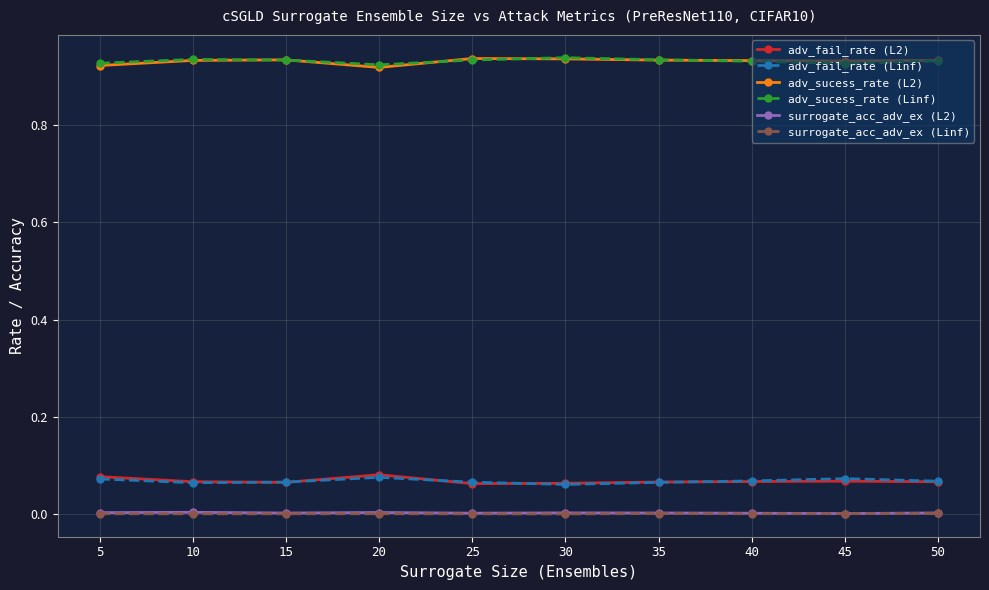

Is it true that adv_sucess_rate (Linf) equals 1.2 at 15?

False